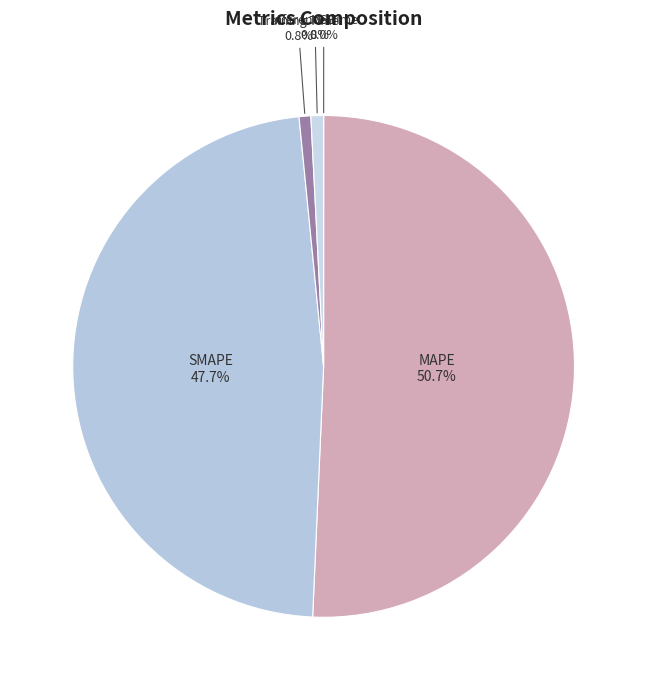

Between Training Time and SMAPE, which is larger?

SMAPE